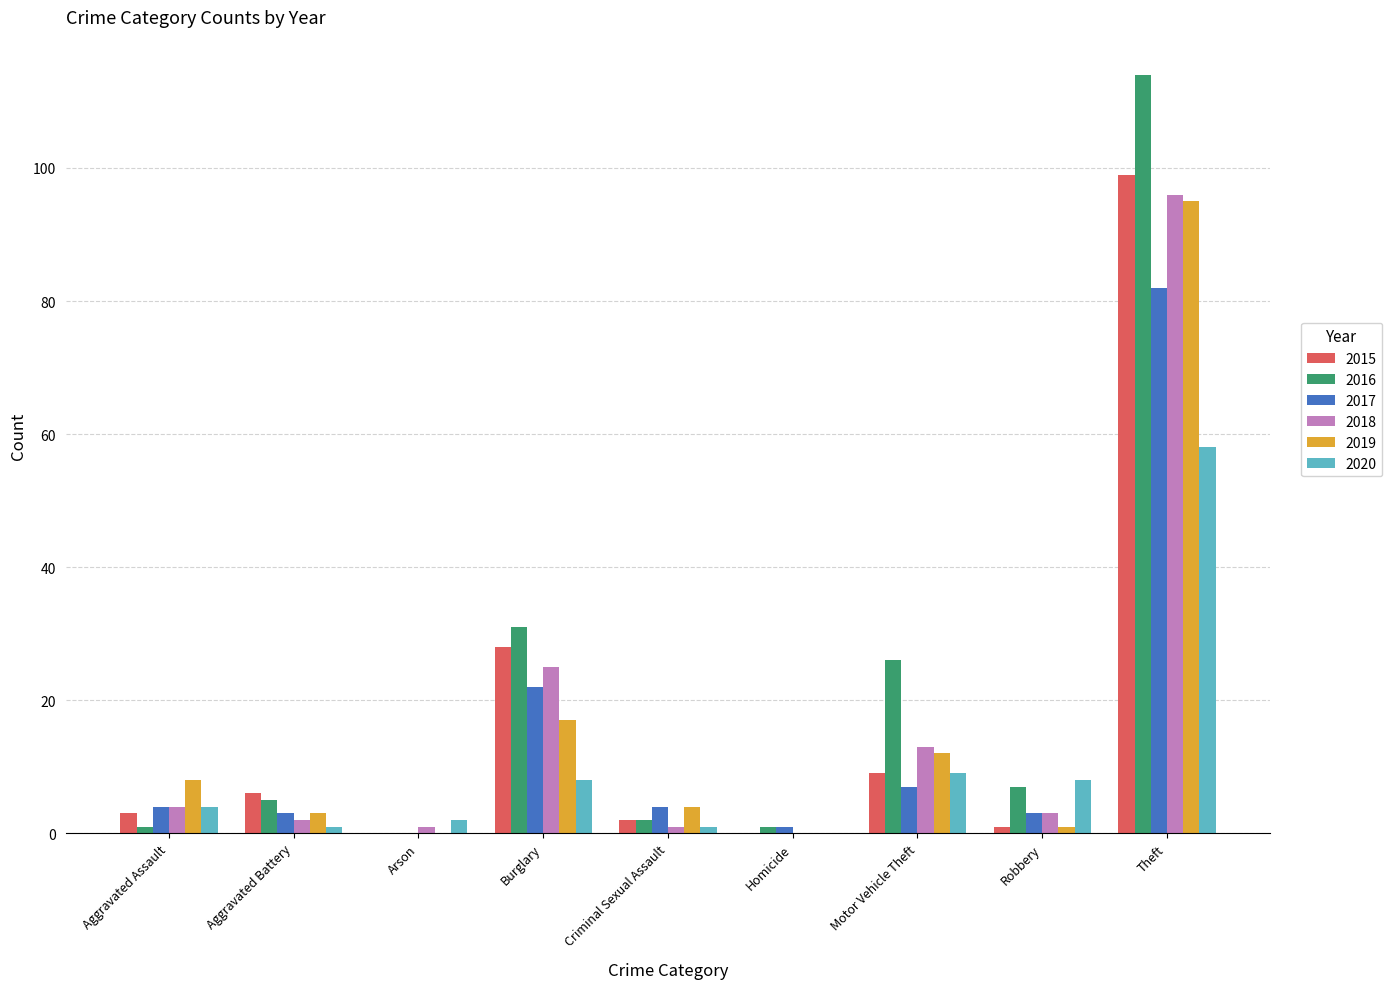

The 2017 series shows 1 at Homicide. True or false?

True